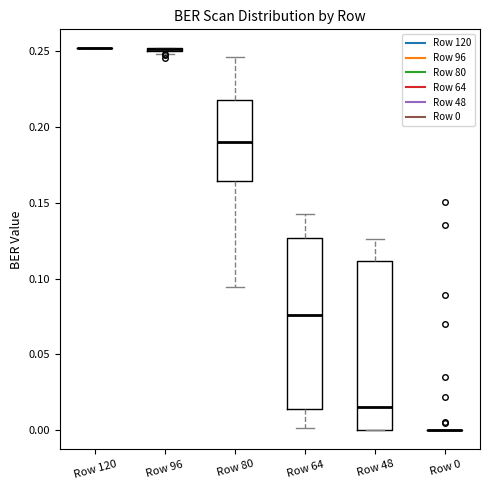

Reading left to right, transcribe this box plot: for each box, give where its median line is, the range the box spans, and where its two whiskers end, as read against the y-axis. The values are not printed on the chart, so give them approximately, as read against the axis.

Row 120: box collapsed to a line at 0.250, whiskers 0.250 to 0.250
Row 96: box collapsed to a line at 0.250, whiskers 0.250 to 0.250
Row 80: median 0.190, box 0.165 to 0.220, whiskers 0.095 to 0.245
Row 64: median 0.075, box 0.015 to 0.125, whiskers 0.000 to 0.145
Row 48: median 0.015, box 0.000 to 0.110, whiskers 0.000 to 0.125
Row 0: box collapsed to a line at 0.000, whiskers 0.000 to 0.000